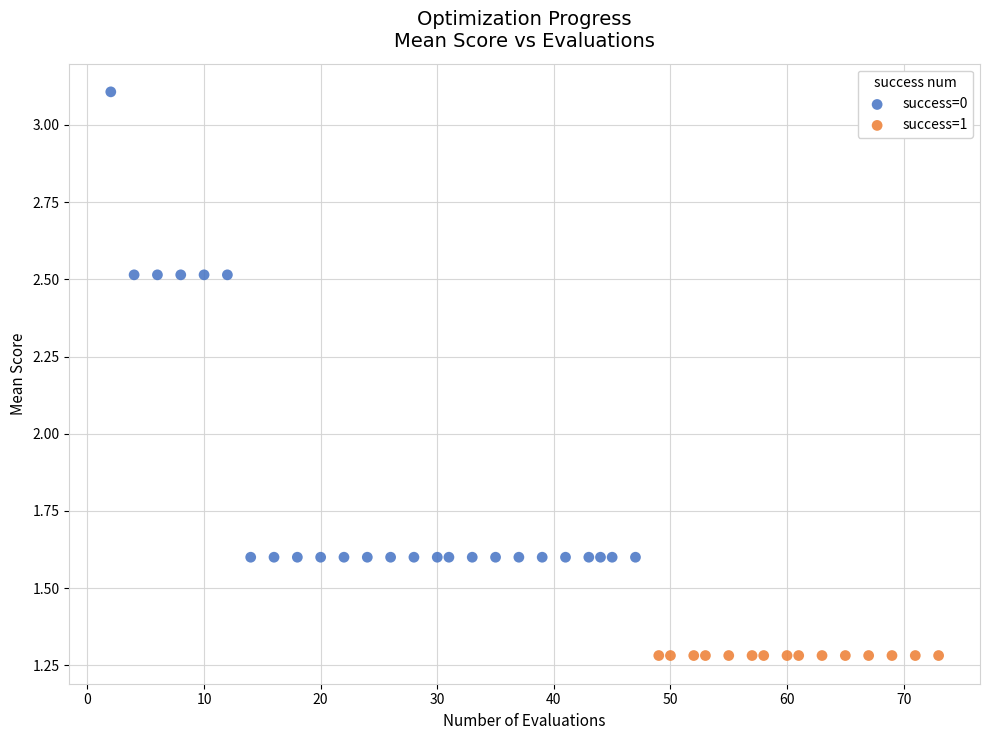

Which series reaches the maximum Y coordinate?

success=0